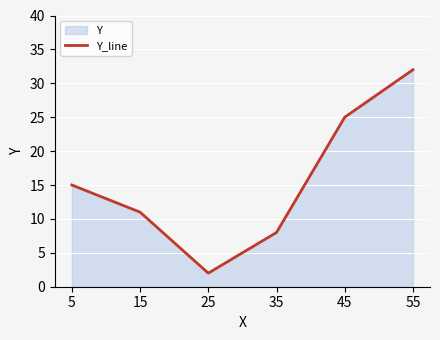

True or false: there are more than 2 points higher than both neighbors.

False